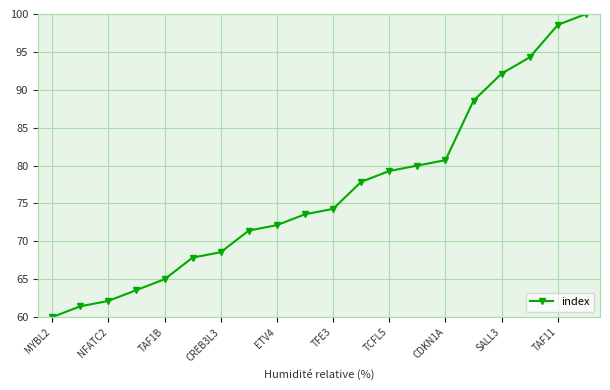

What is the greatest value displayed?

100.0